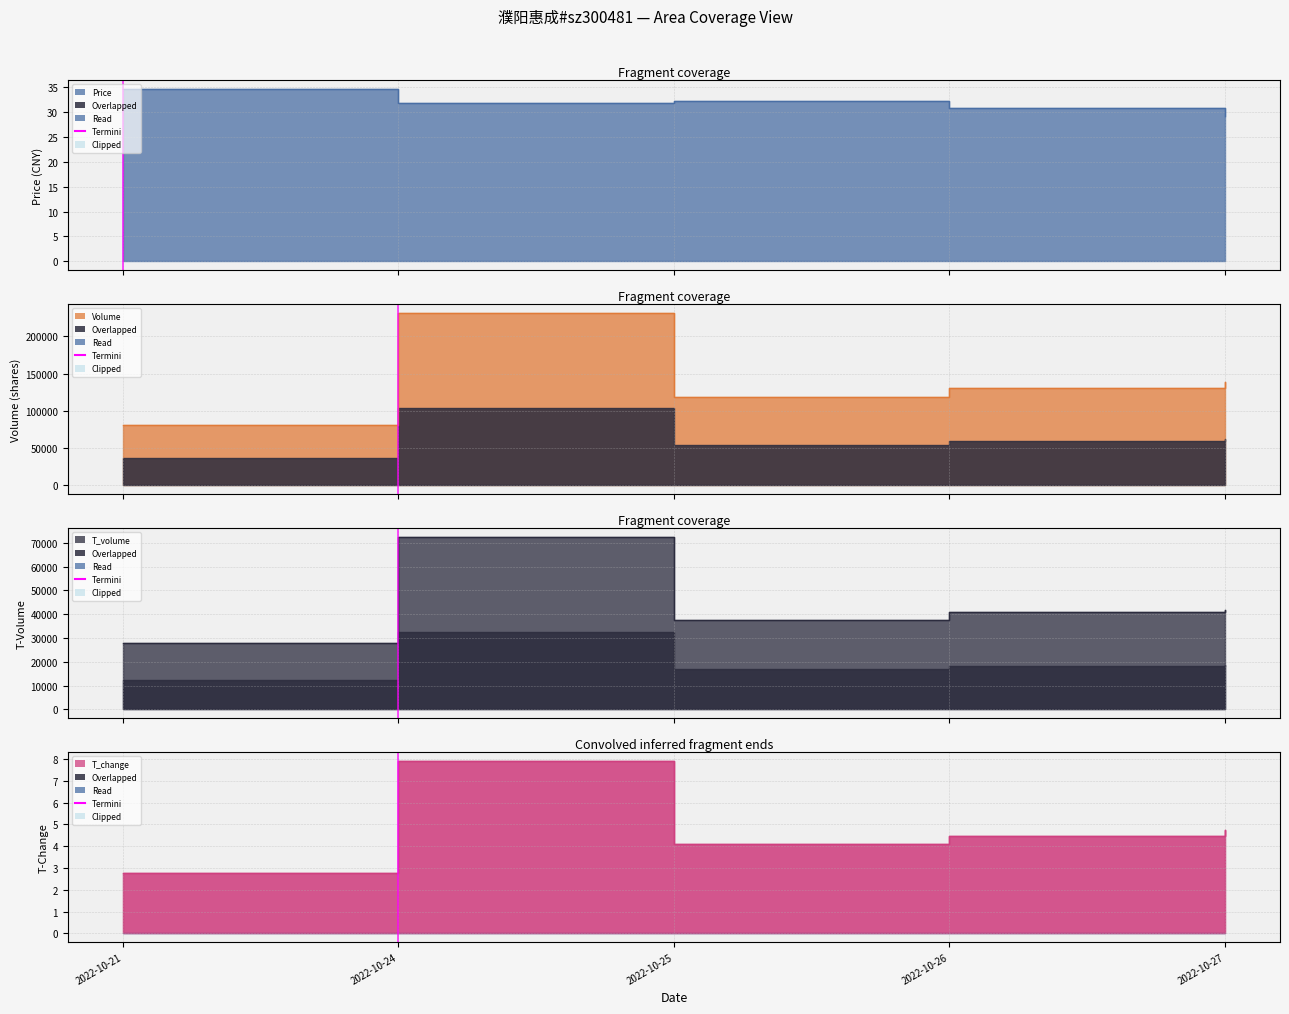

At which label does price reach its peak?

2022-10-21